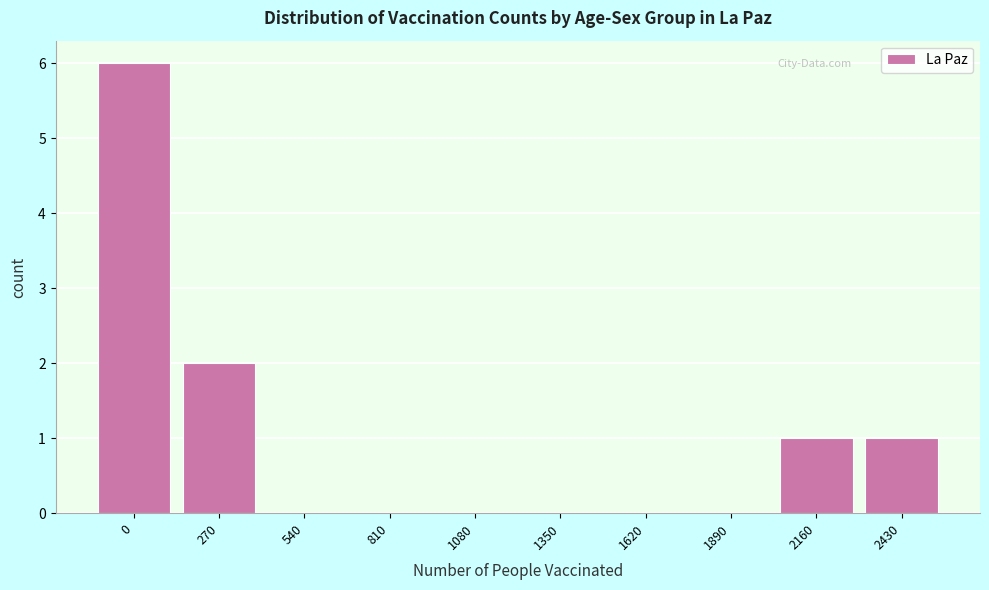

Reading left to right, transcribe all the data shown in this chart.

0=6	270=2	540=0	810=0	1080=0	1350=0	1620=0	1890=0	2160=1	2430=1